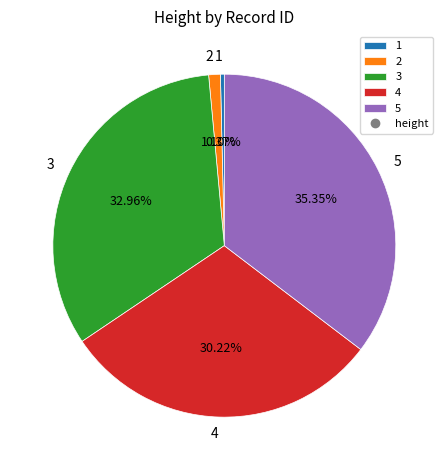

Is it true that 3 is 33% of the pie?

True